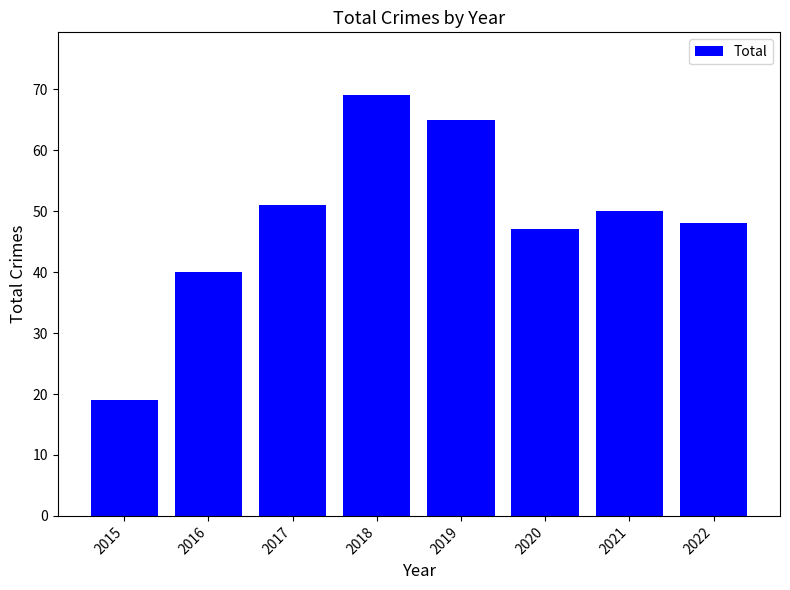

Which category has the lowest value across all series?

2015